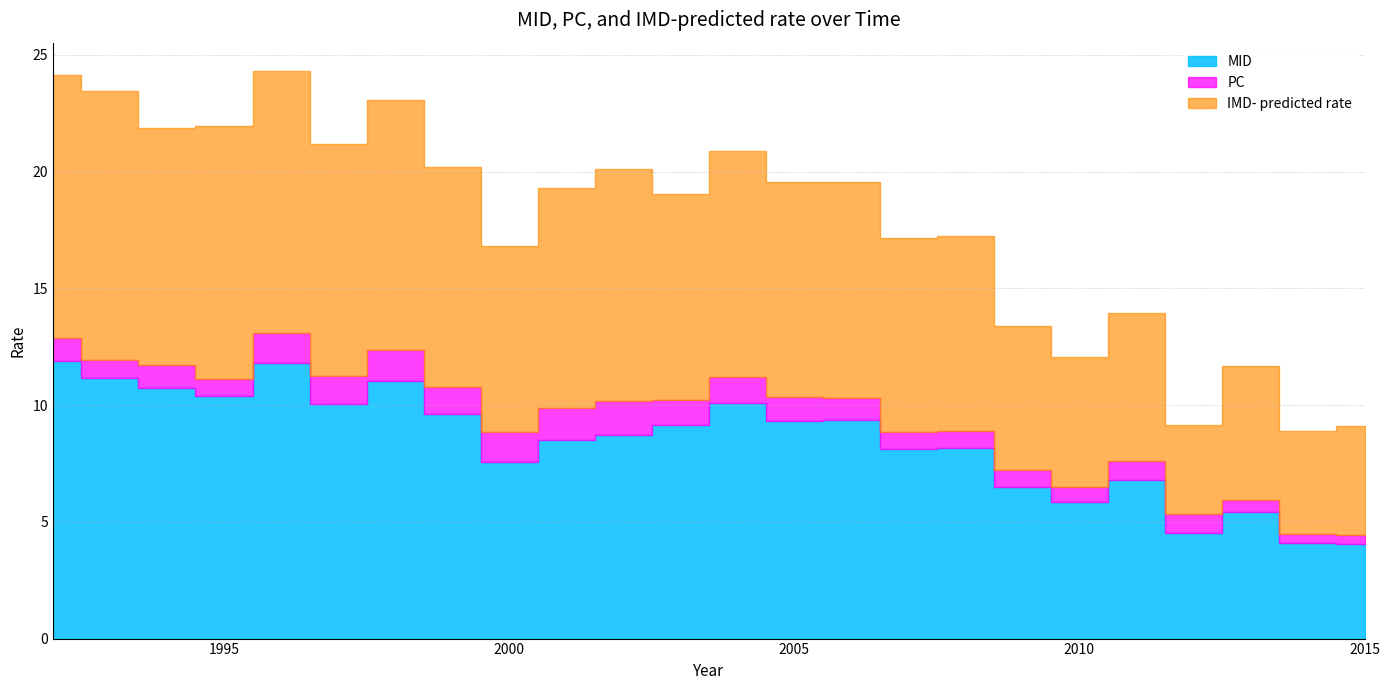

What is the average value of the IMD- predicted rate series?

17.8